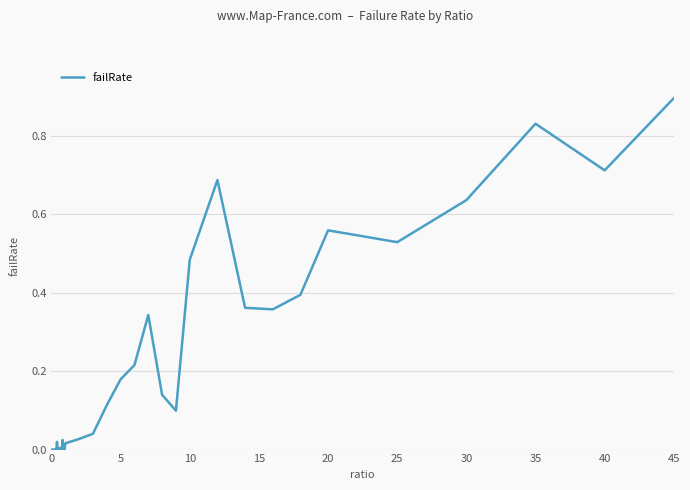

True or false: the data has more than 1 interior local peaks.

True